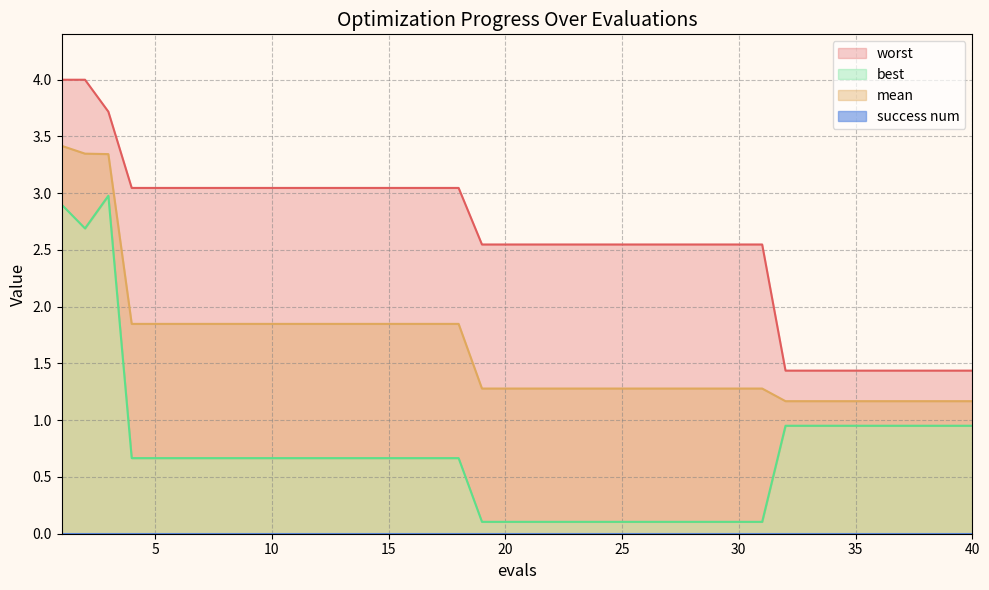

True or false: best and mean cross at least once.

False